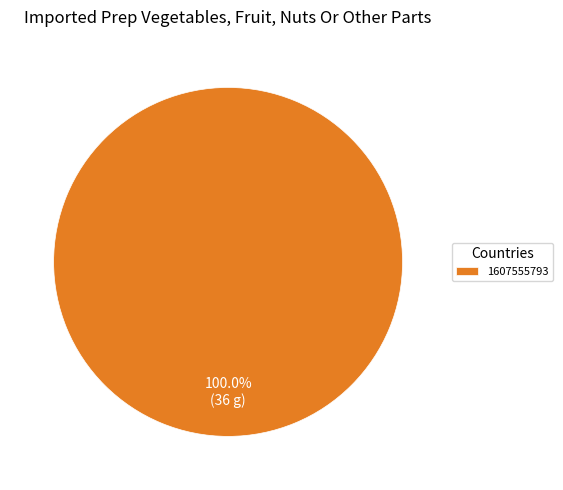

Rank the categories by value from highest to lowest.

1607555793